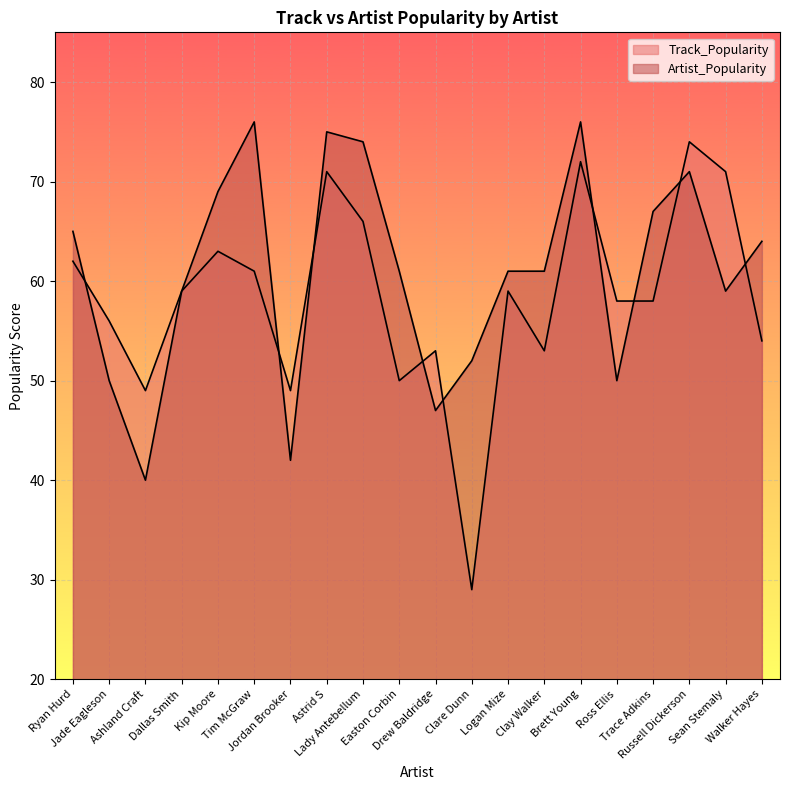

How many categories are shown in the chart?

20